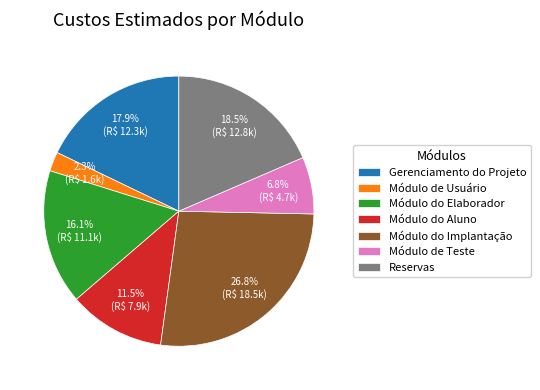

Rank the categories by value from lowest to highest.

Módulo de Usuário, Módulo de Teste, Módulo do Aluno, Módulo do Elaborador, Gerenciamento do Projeto, Reservas, Módulo do Implantação